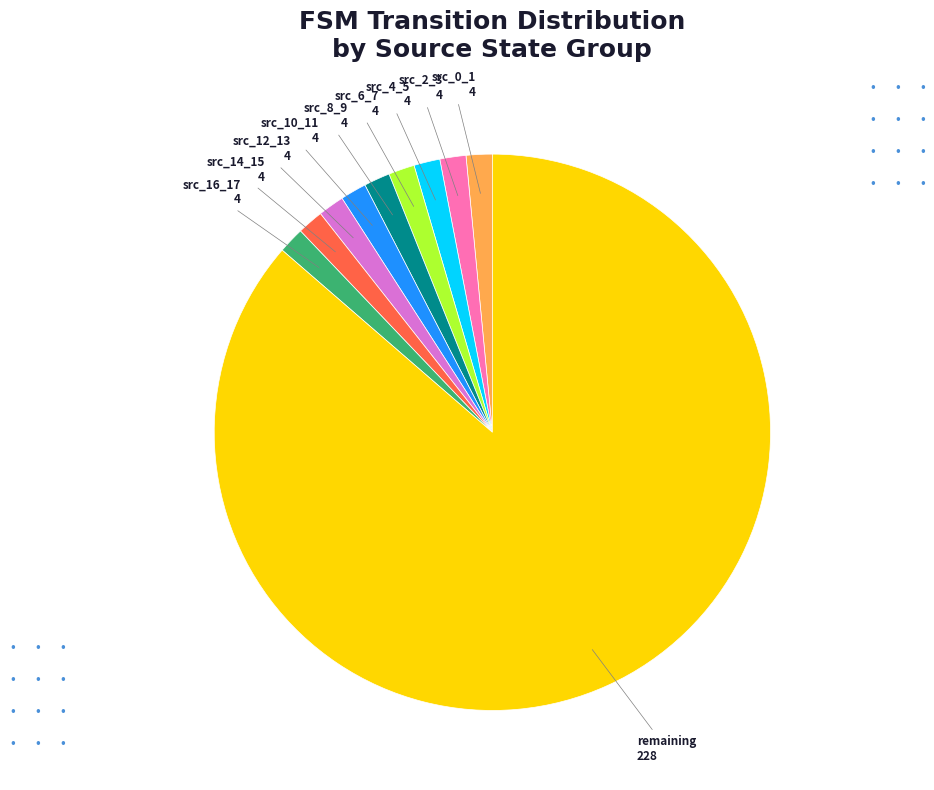

Approximately how many times larger is the value at src_6_7 compared to src_10_11?

1.0